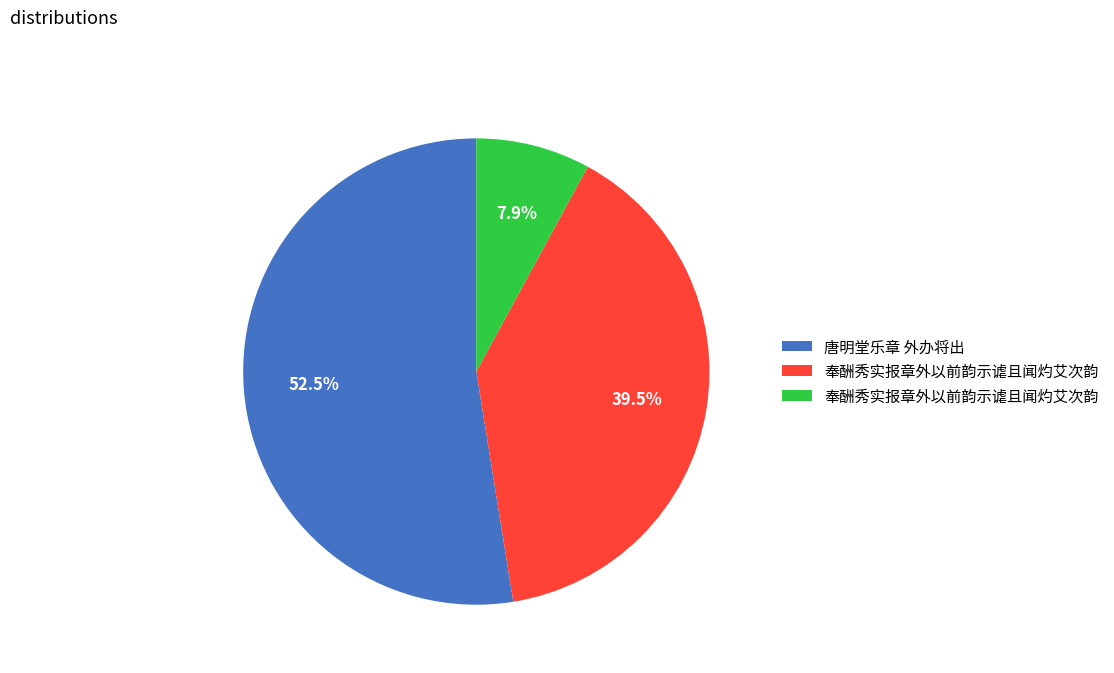

Is there any slice that represents more than half of the pie?

Yes